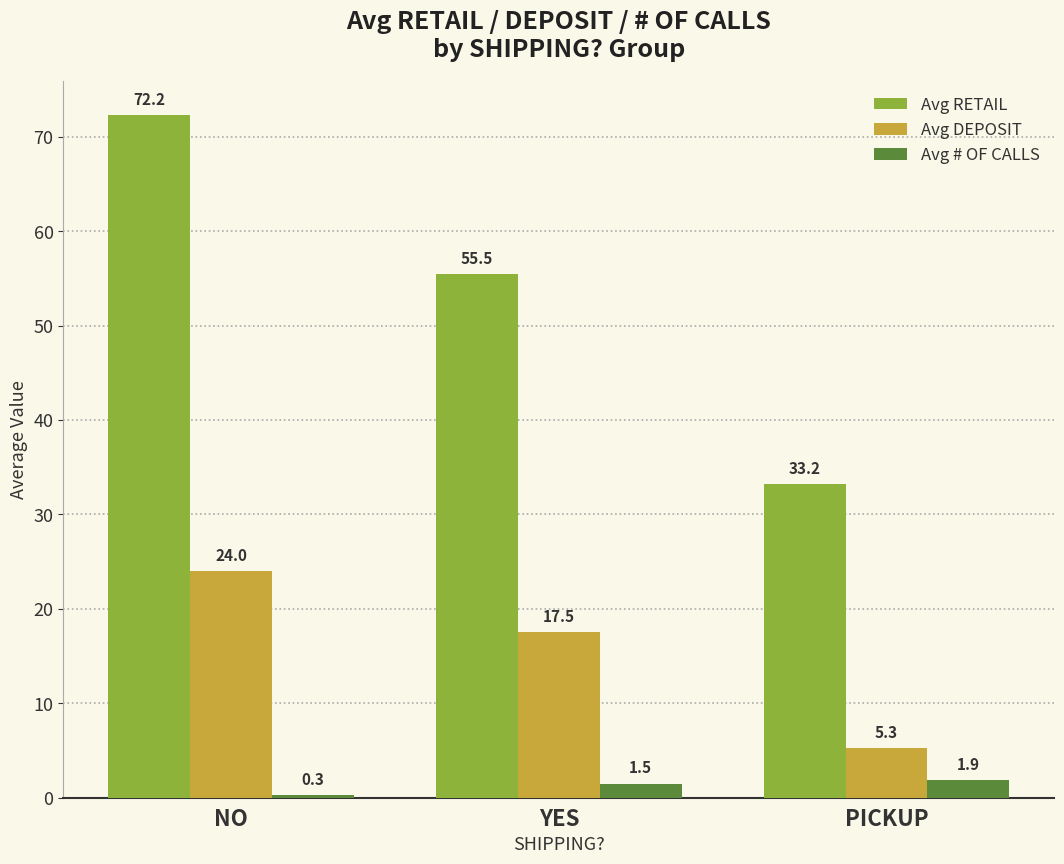

Where is Avg RETAIL nearest to the value 52?

YES